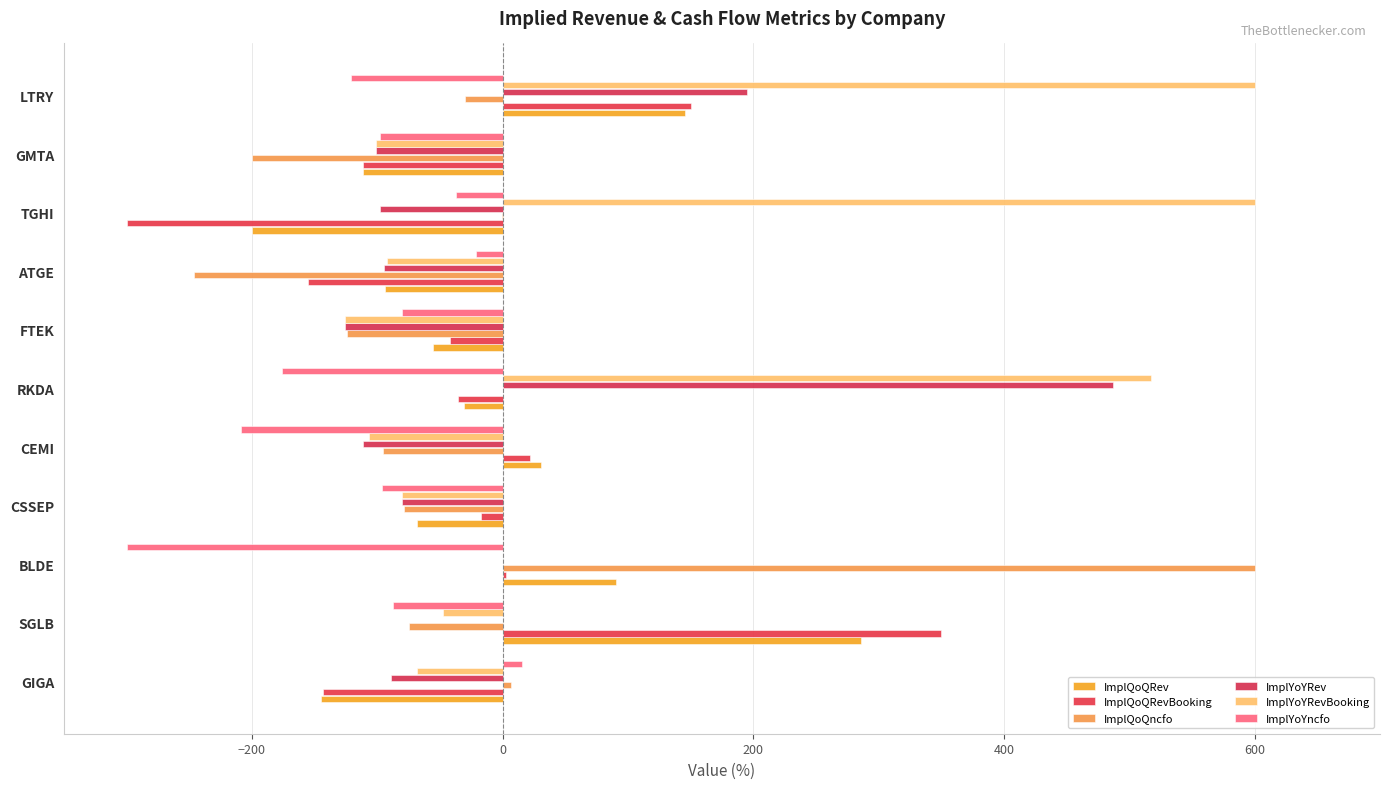

Count the number of categories in the chart.

11